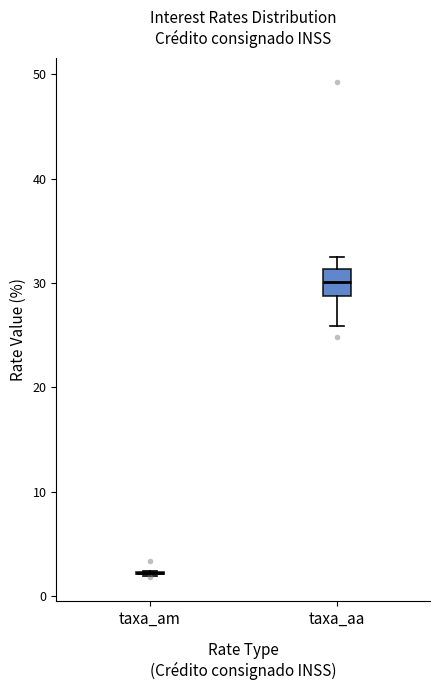

Reading left to right, transcribe this box plot: for each box, give where its median line is, the range the box spans, and where its two whiskers end, as read against the y-axis. The values are not printed on the chart, so give them approximately, as read against the axis.

taxa_am: box collapsed to a line at 2, whiskers 2 to 2
taxa_aa: median 30, box 29 to 31, whiskers 26 to 33